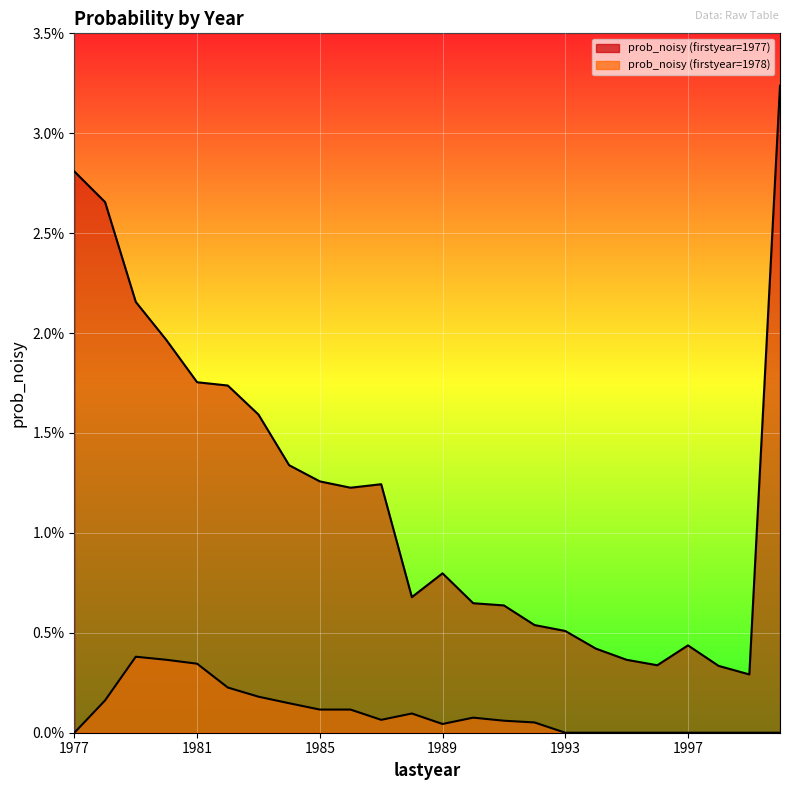

Rank the categories by prob_noisy (firstyear=1978) value from lowest to highest.

1977, 1993, 1994, 1995, 1996, 1997, 1998, 1999, 2000, 1989, 1992, 1991, 1987, 1990, 1988, 1985, 1986, 1984, 1978, 1983, 1982, 1981, 1980, 1979